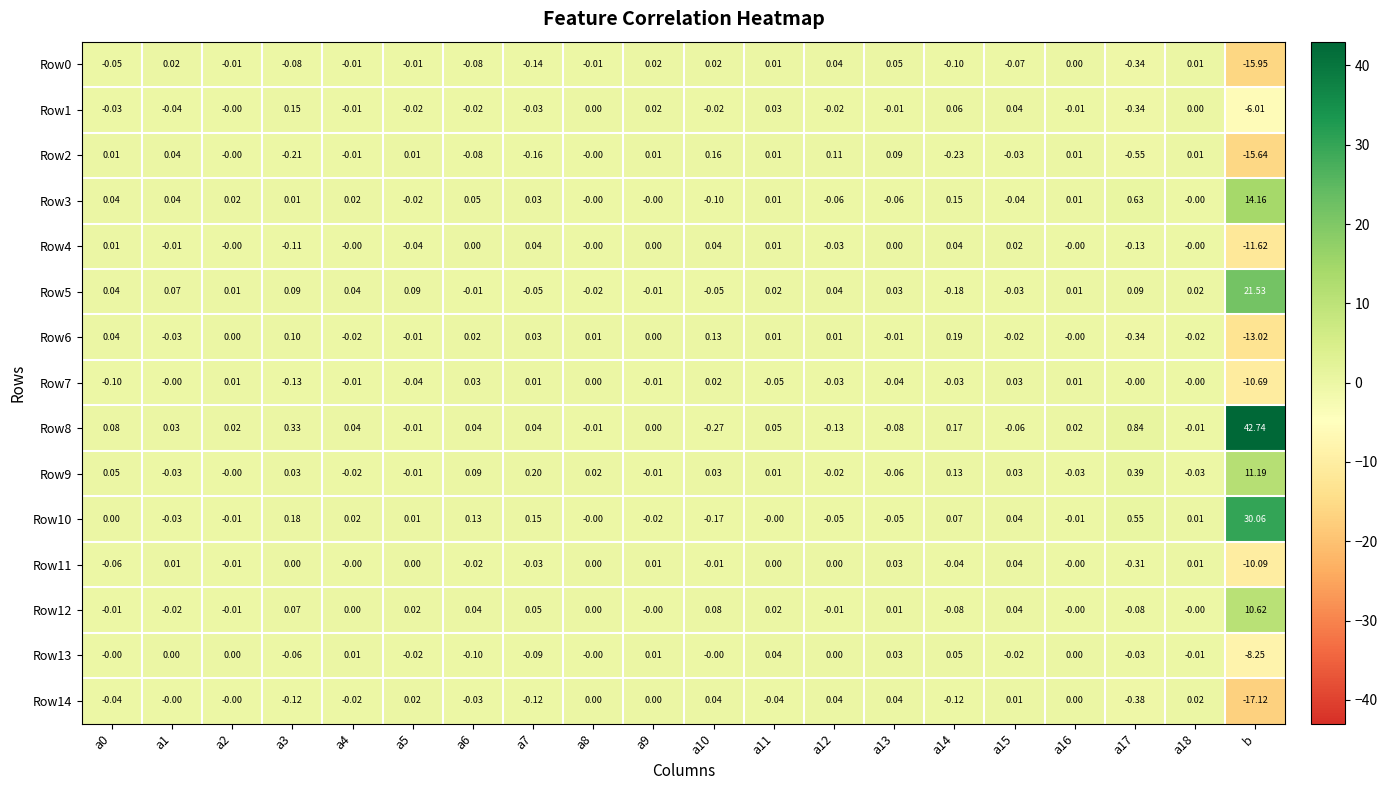

At which category does the chart reach its peak across all series?

b